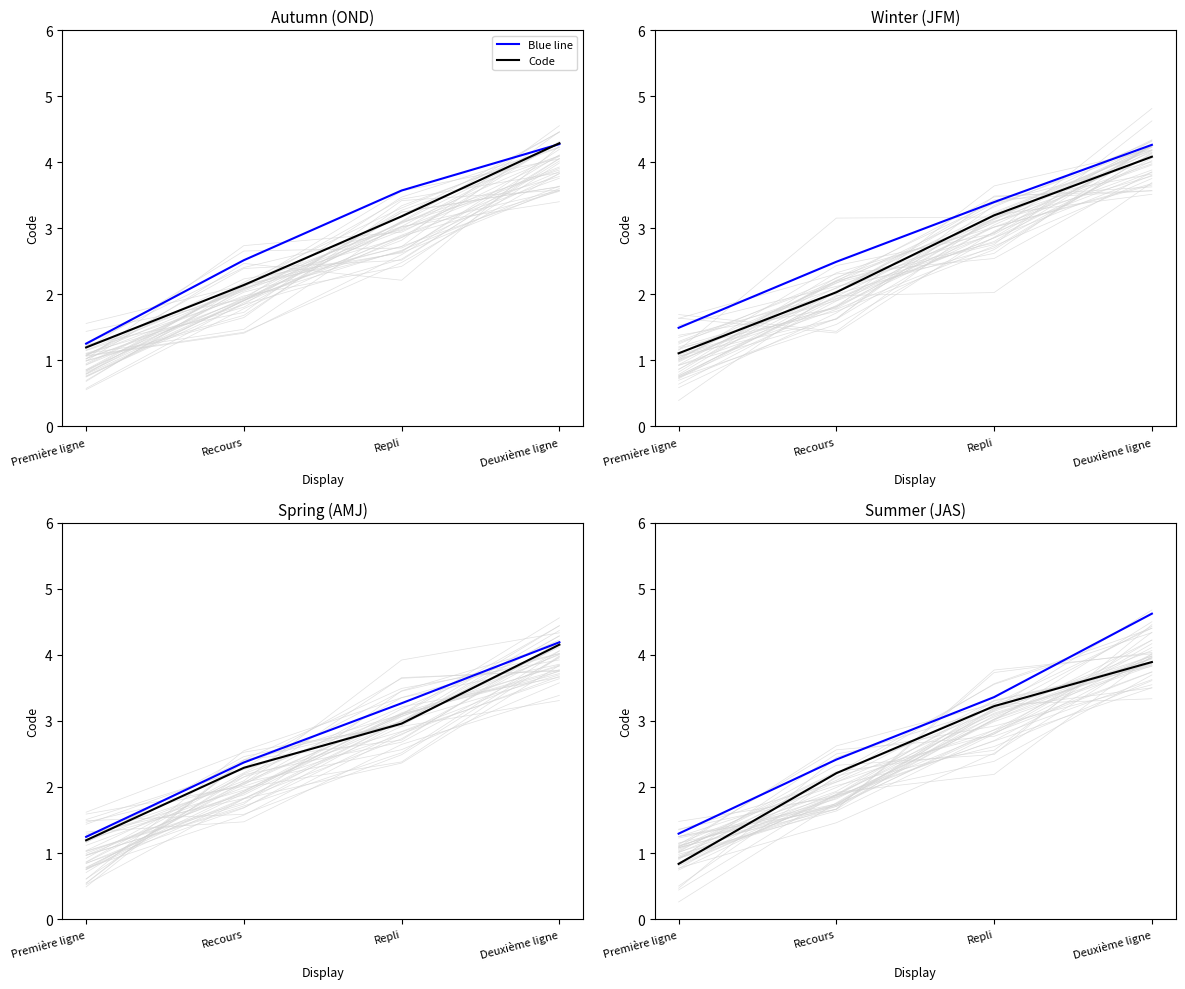

How many data points does each series have?

4